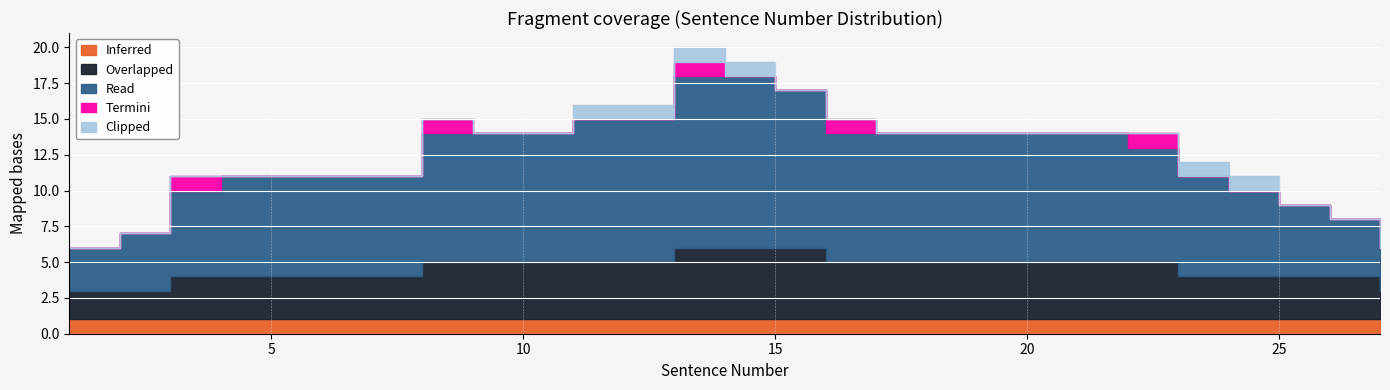

True or false: Termini has more than 2 points higher than both neighbors.

True